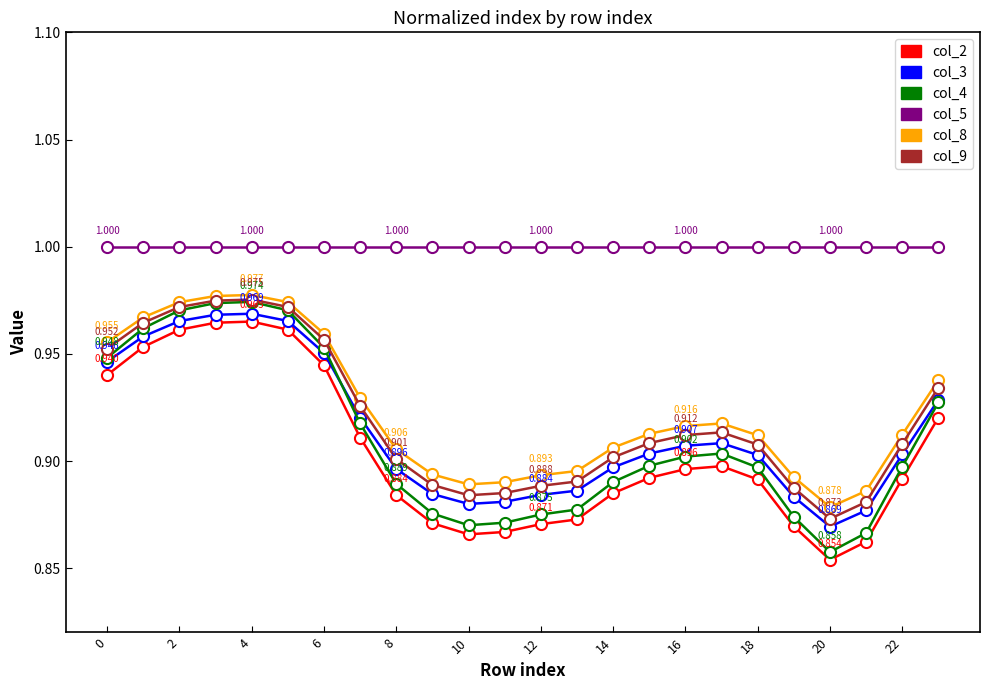

True or false: col_3 has more than 1 interior local peaks.

True